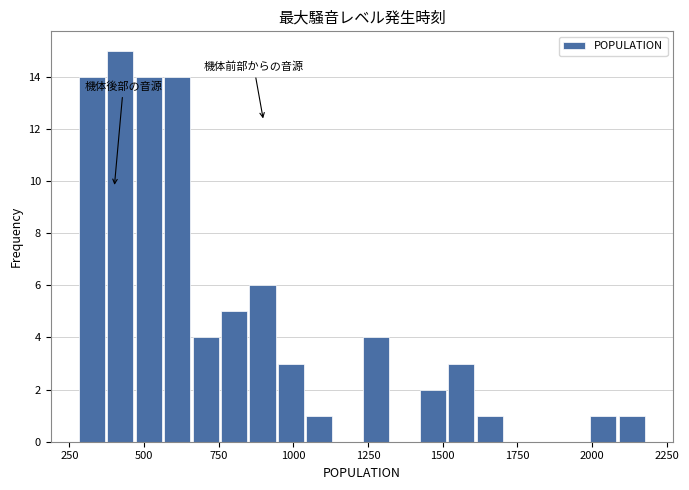

Around what value on the x-axis is the tallest bar? Give the approximate position of its centre, as read against the axis.

400